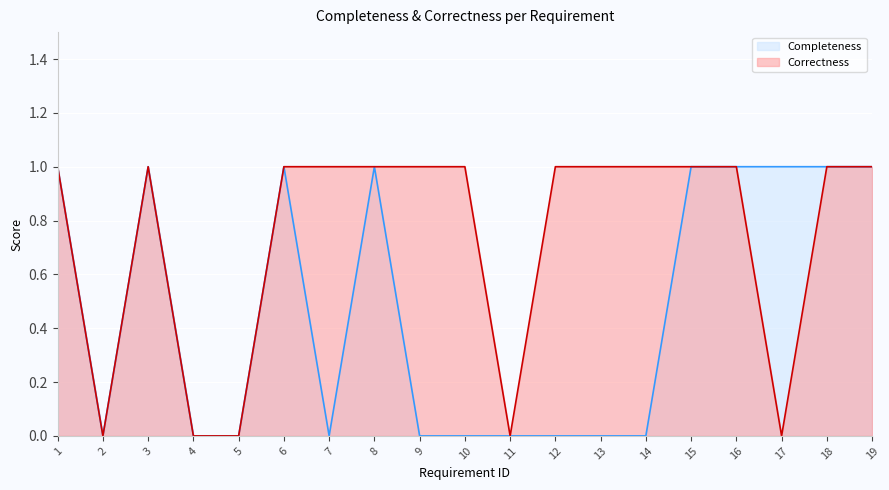

Between 3 and 19, which series saw the biggest shift?

Completeness